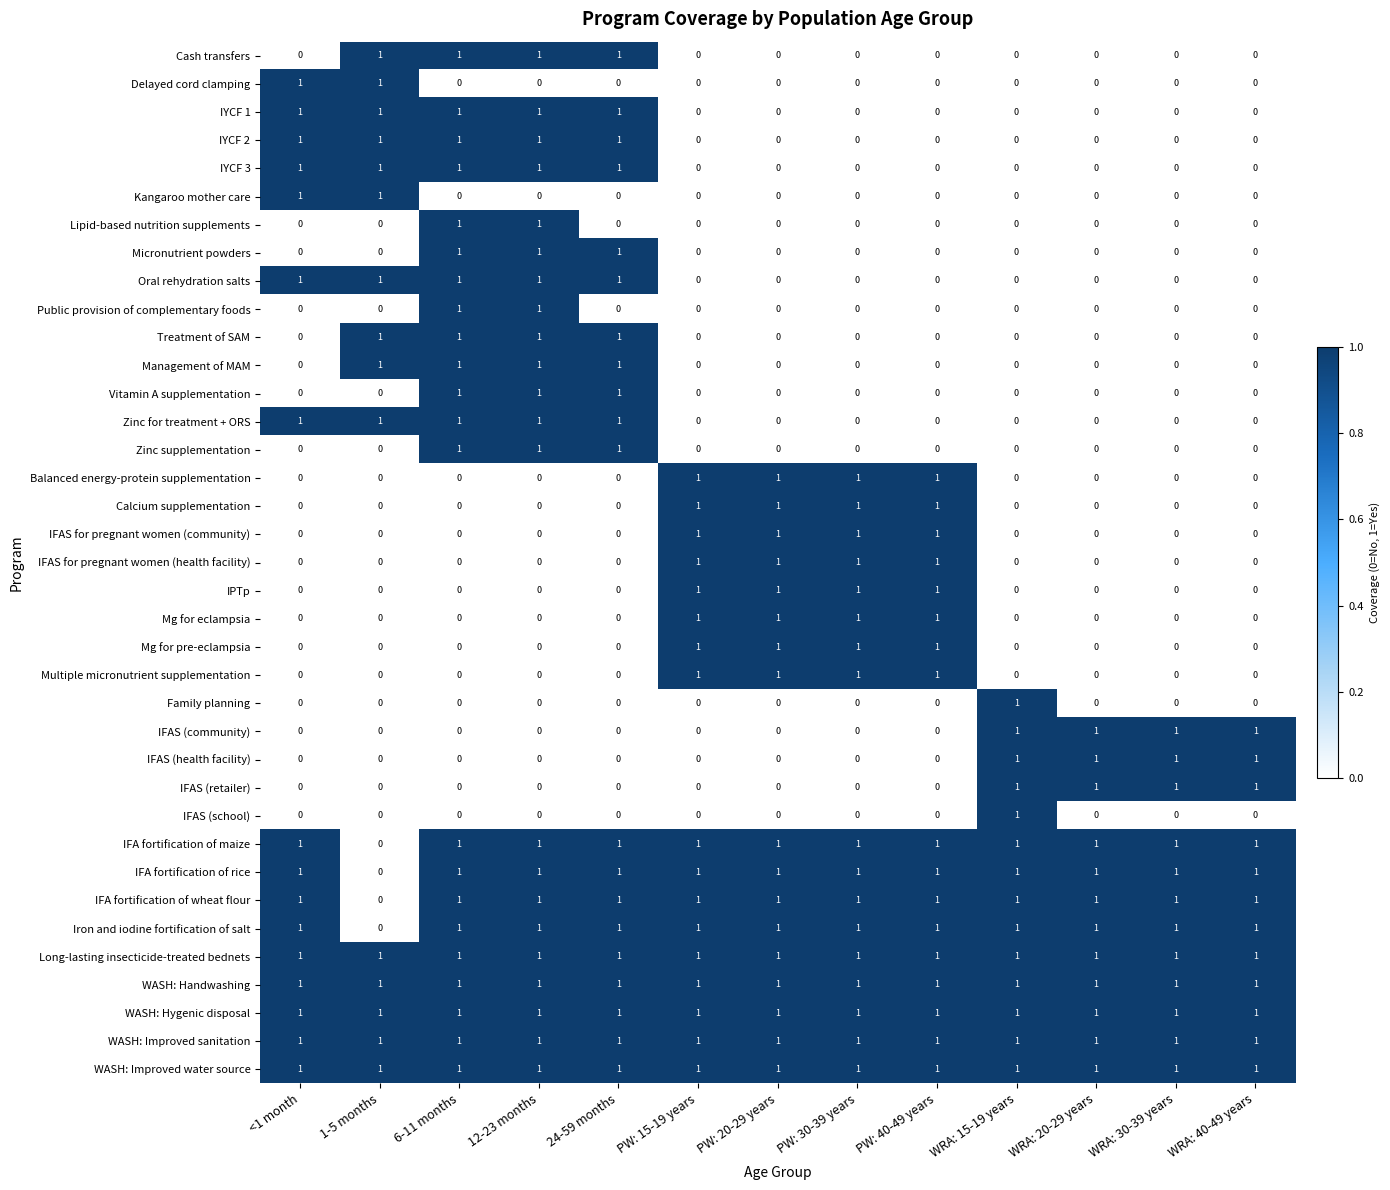

Is the value of IFAS for pregnant women (health facility) at 1-5 months greater than the value of Family planning at WRA: 15-19 years?

No